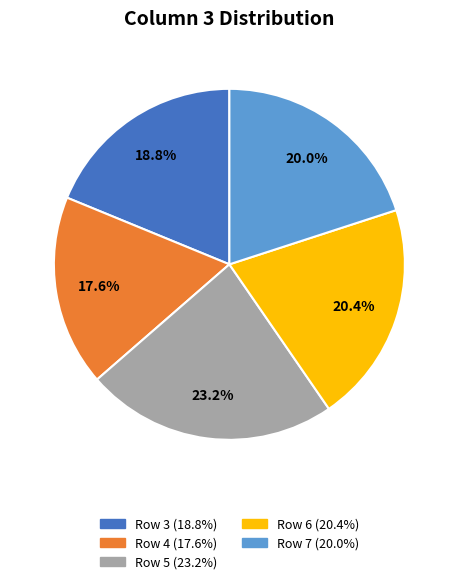

The Row 7 slice represents 31% of the pie. True or false?

False